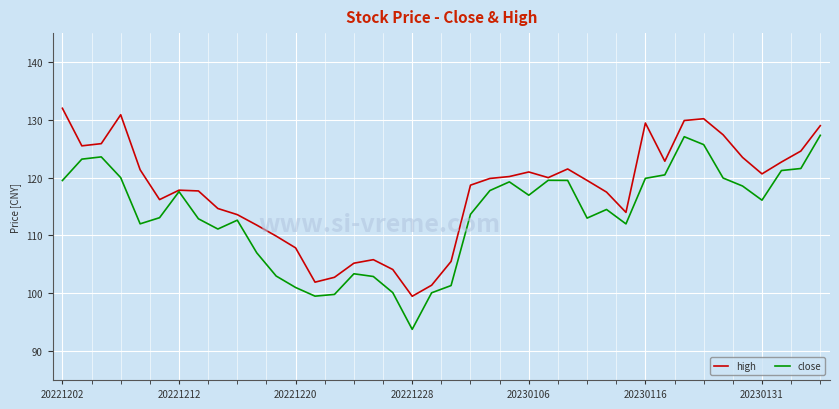

Count the number of data series in this chart.

2